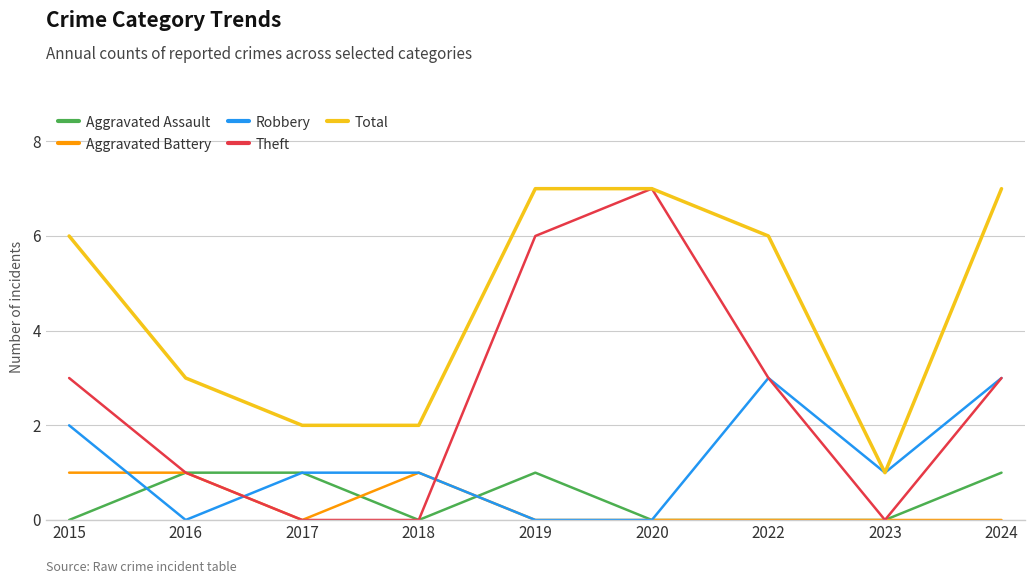

Which series has the largest range (max minus min)?

Theft